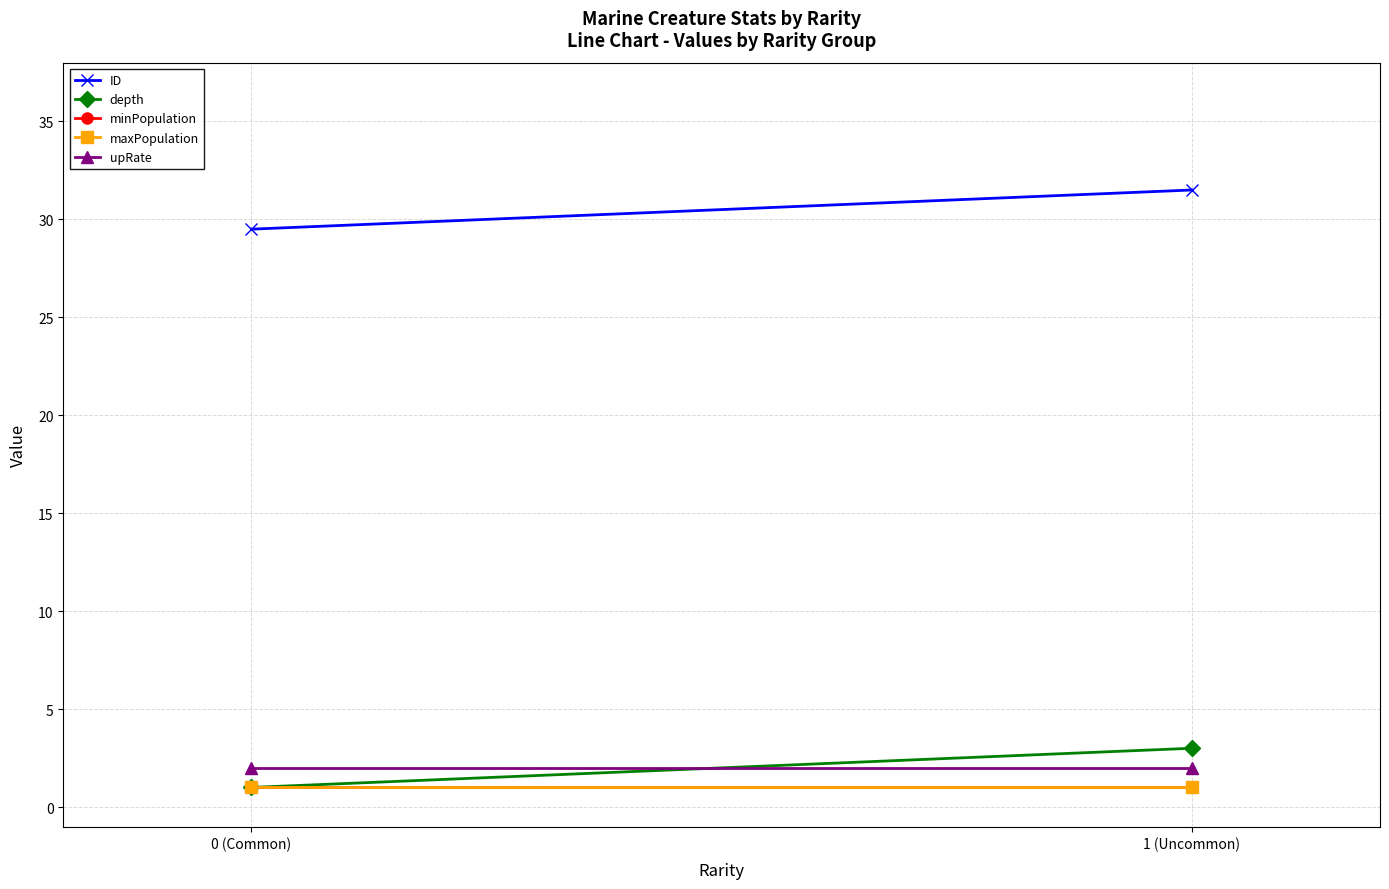

Reading left to right, transcribe all the data shown in this chart.

ID: 0 (Common)=29.5	1 (Uncommon)=31.5
depth: 0 (Common)=1.0	1 (Uncommon)=3.0
minPopulation: 0 (Common)=1.0	1 (Uncommon)=1.0
maxPopulation: 0 (Common)=1.0	1 (Uncommon)=1.0
upRate: 0 (Common)=2.0	1 (Uncommon)=2.0